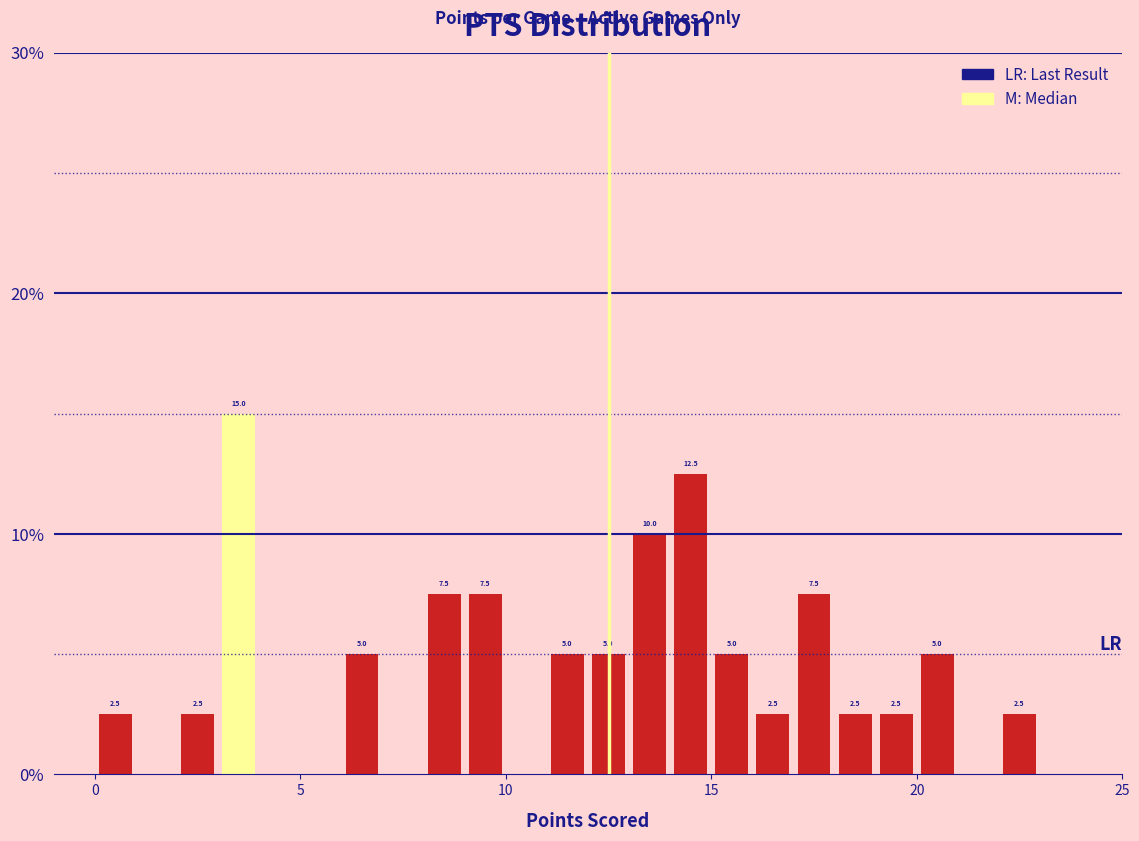

Read against the x-axis, roughly where is the centre of the tallest bar?

3.5